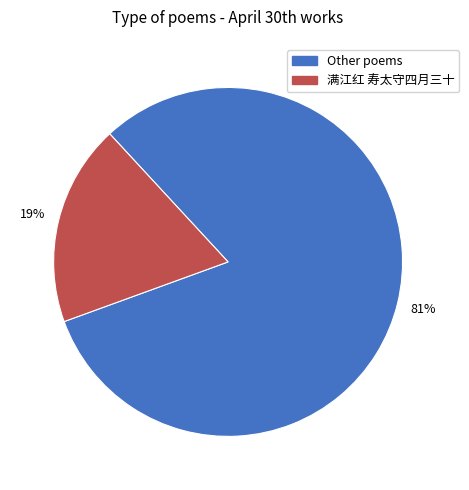

To the nearest percent, what is the average slice percentage?

50%